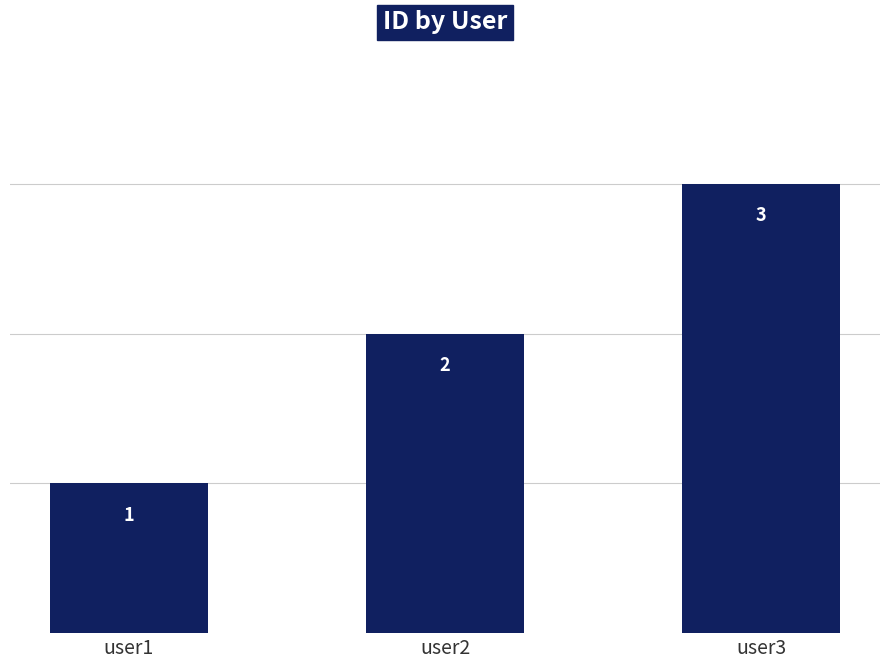

How many values are between 1 and 3?

3